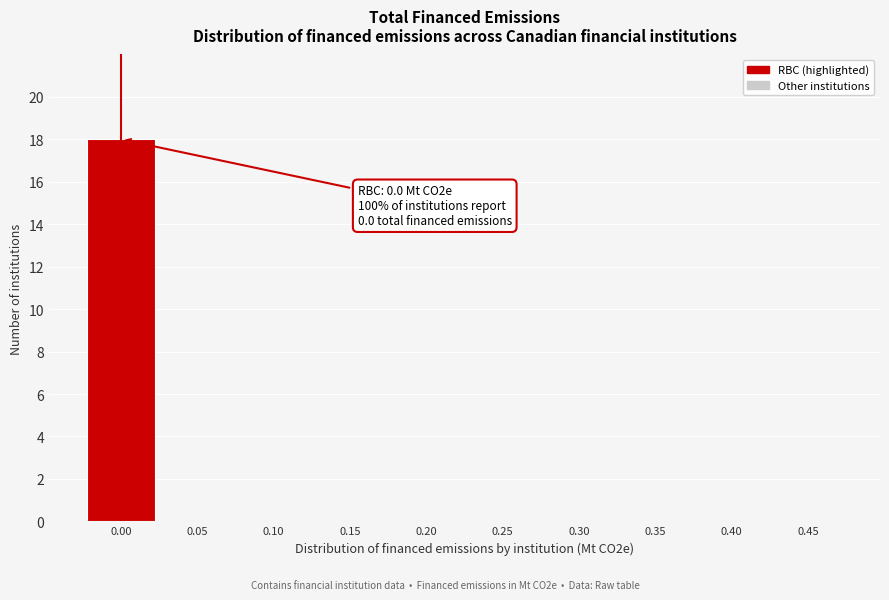

Reading left to right, list all the values displayed in this chart.

0.00=18	0.05=0	0.10=0	0.15=0	0.20=0	0.25=0	0.30=0	0.35=0	0.40=0	0.45=0